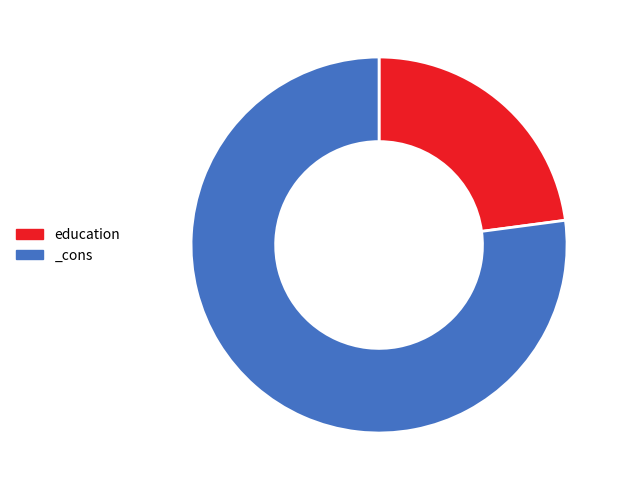

Do _cons and education together represent more than half of the pie?

Yes